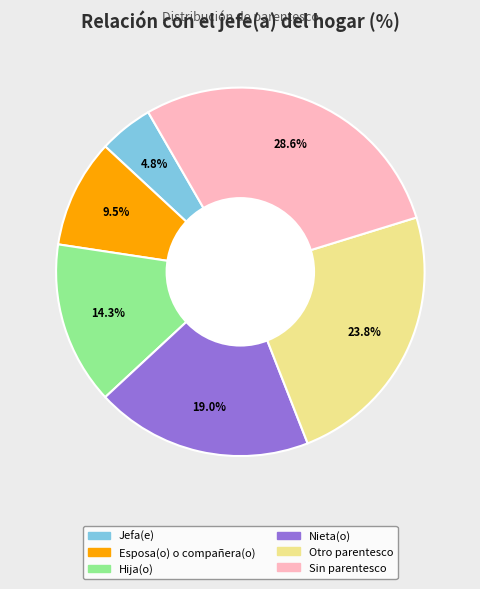

To the nearest percent, what is the difference between the largest and smallest slice percentages?

24%